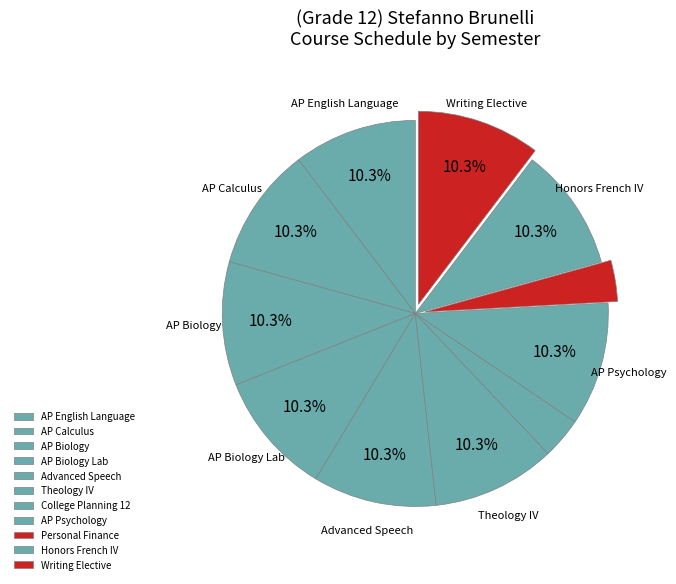

Count the number of slices in the pie.

11